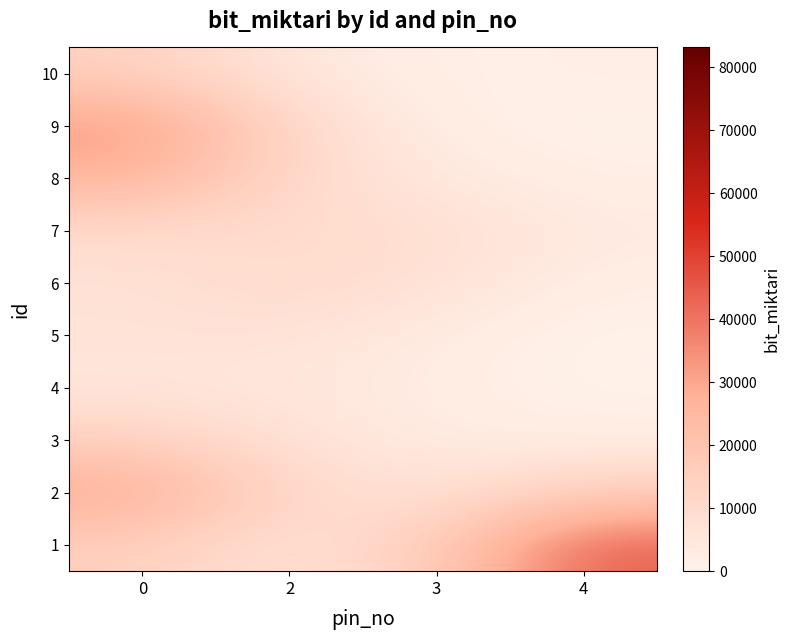

What is the spread (max minus min) of values at 2?

6742.2